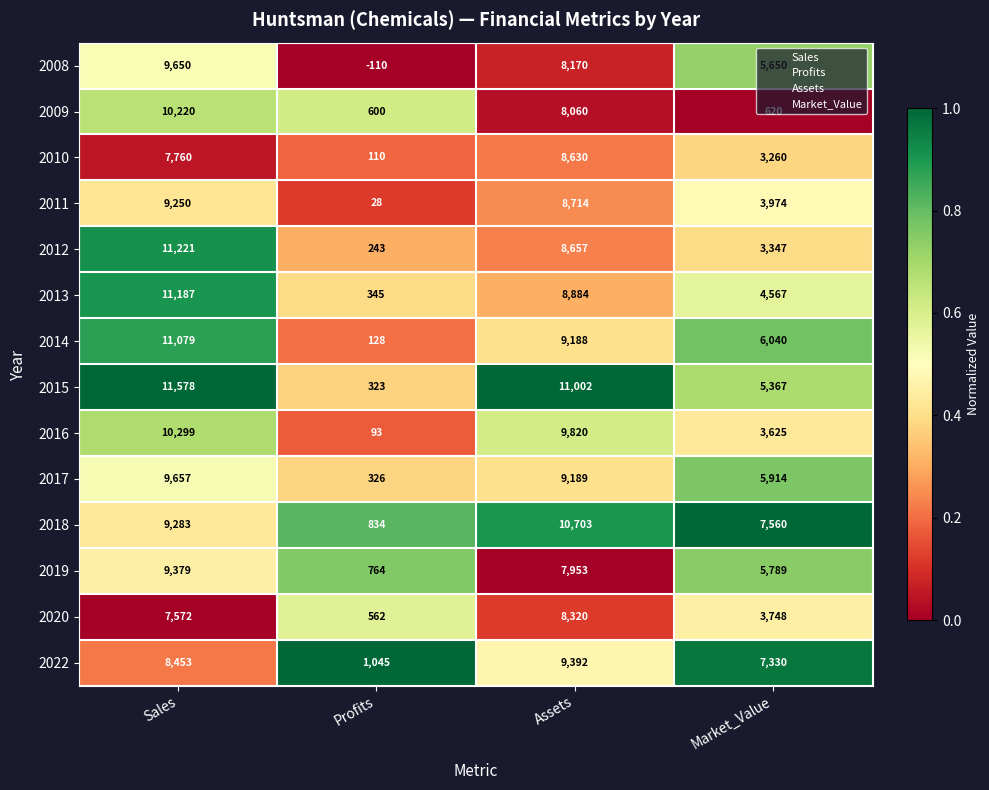

True or false: 2015 has a value of 518 at Profits.

False